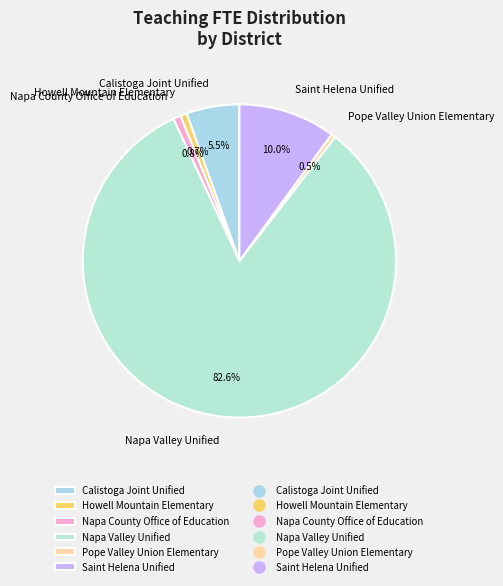

Which slice represents more than half of the pie?

Napa Valley Unified